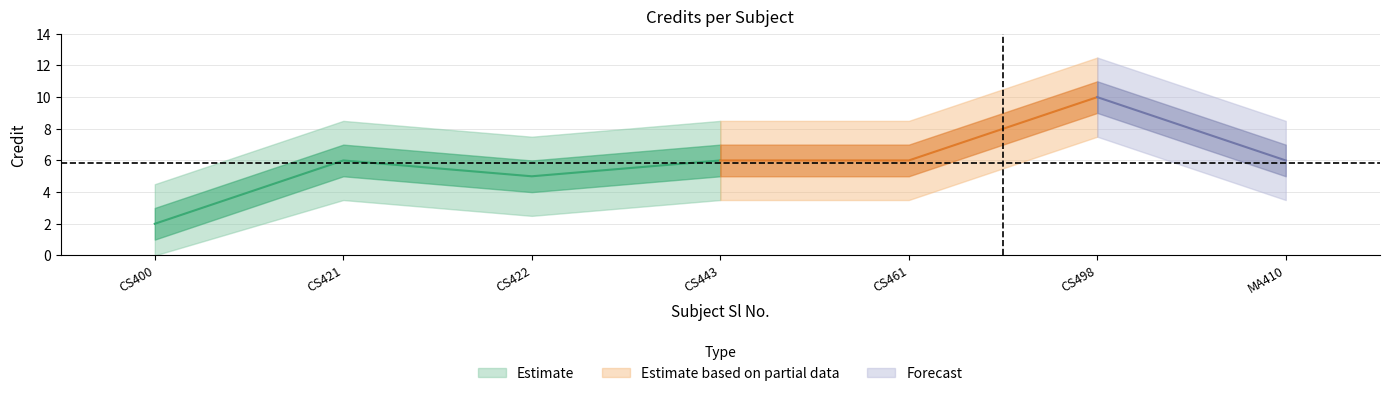

What is the approximate value at 4?

6